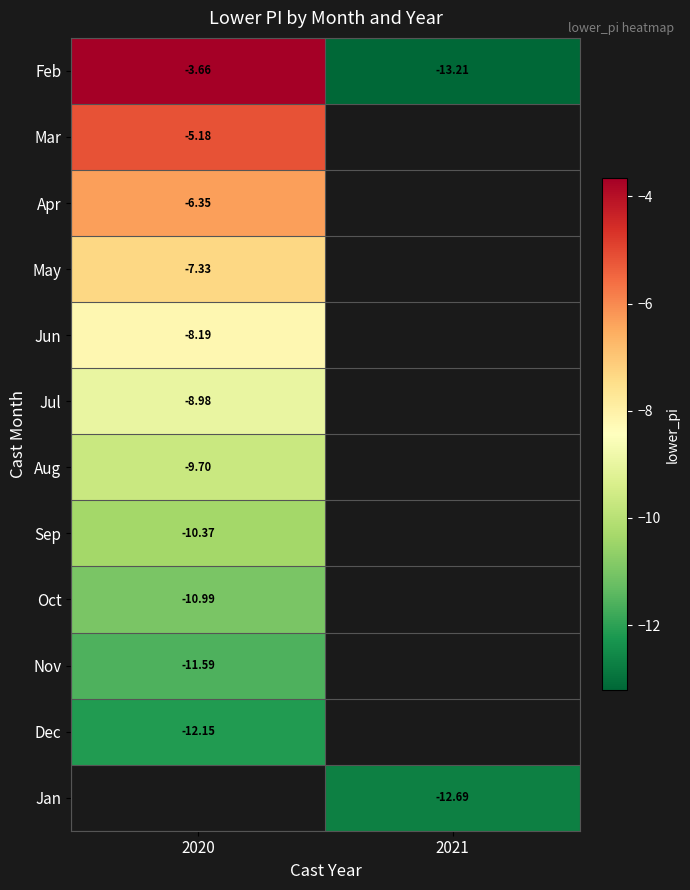

At how many categories does at least one series exceed -5?

1